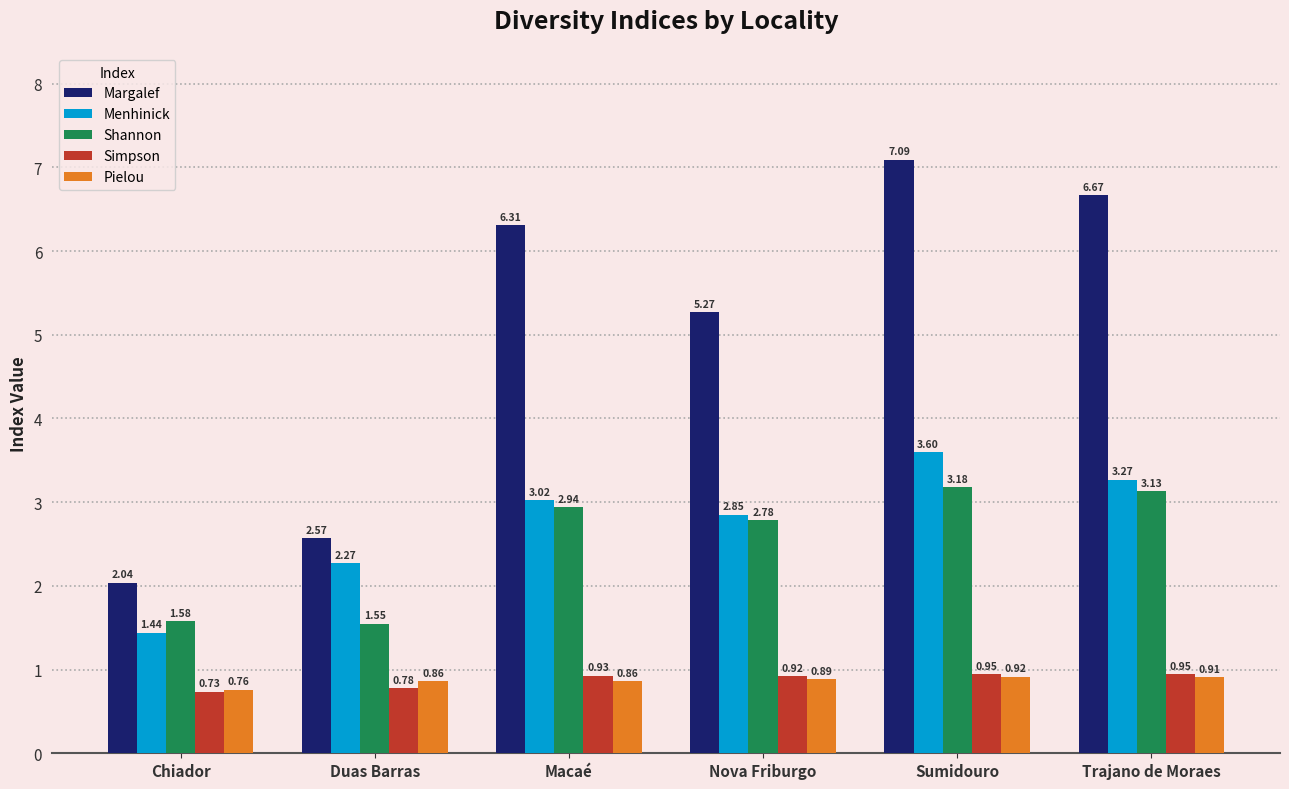

At which label does Menhinick first exceed 3?

Macaé